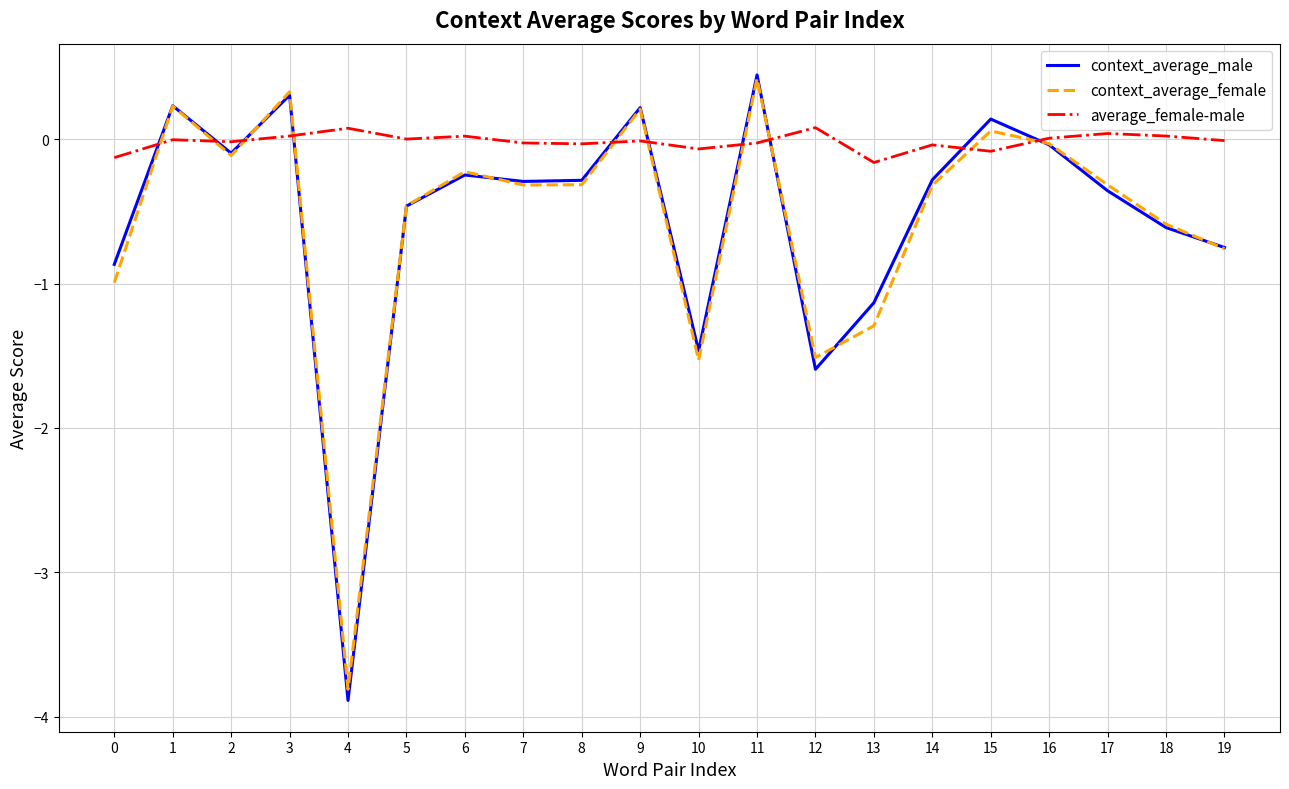

The value of context_average_female at 13 is -1.3. True or false?

True